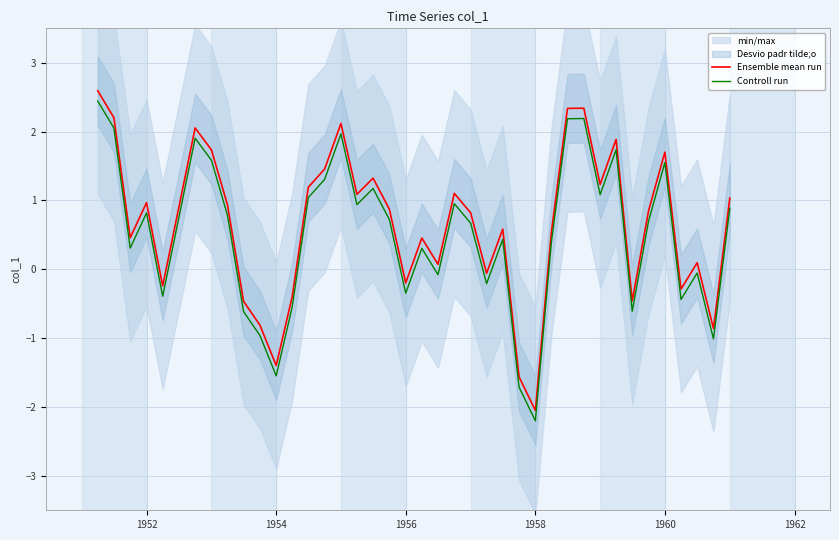

What is the lowest value of the Controll run series?

-2.2